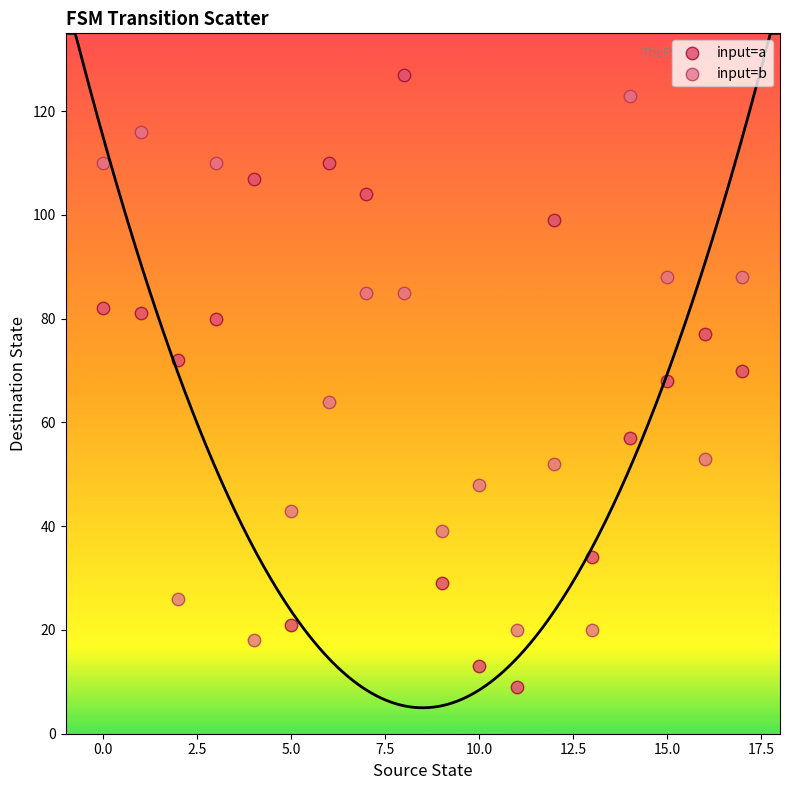

Which series reaches the maximum Y coordinate?

input=a